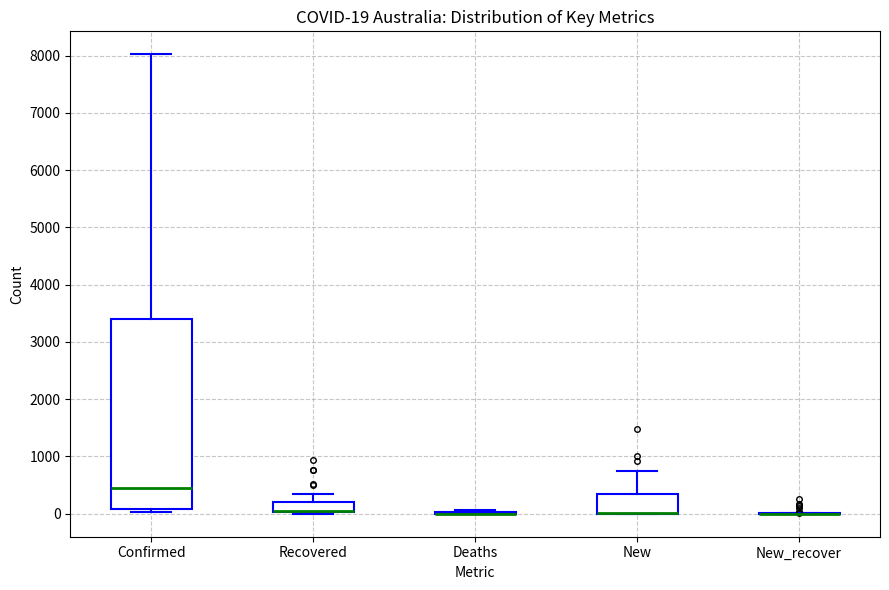

Comparing the boxes themselves (not the whiskers), which one is the tallest?

Confirmed